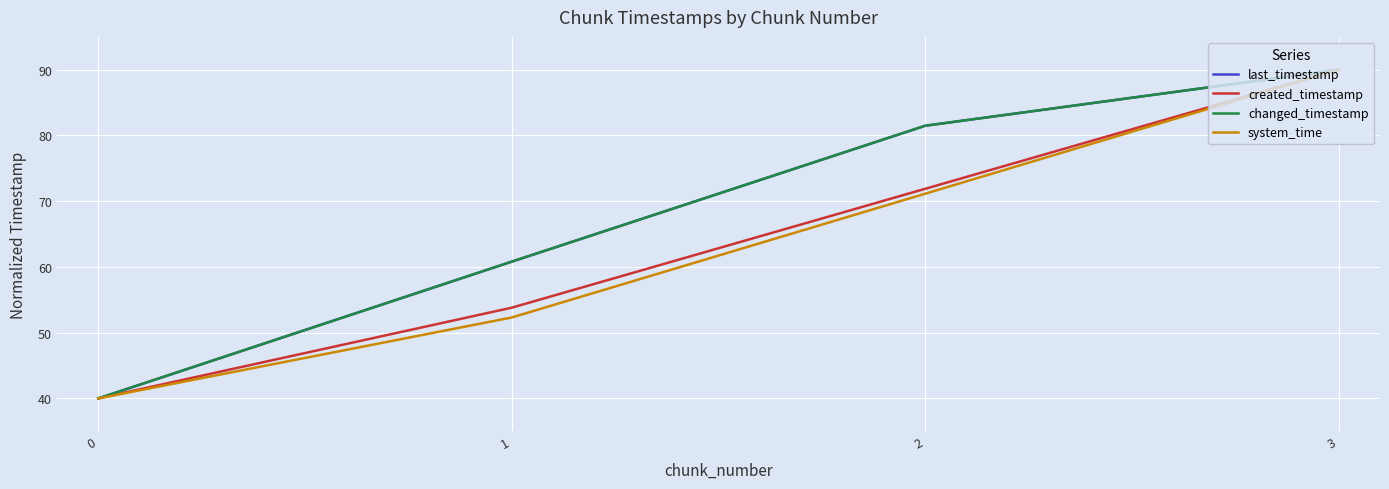

Does the chart display data point markers on the line(s)?

No